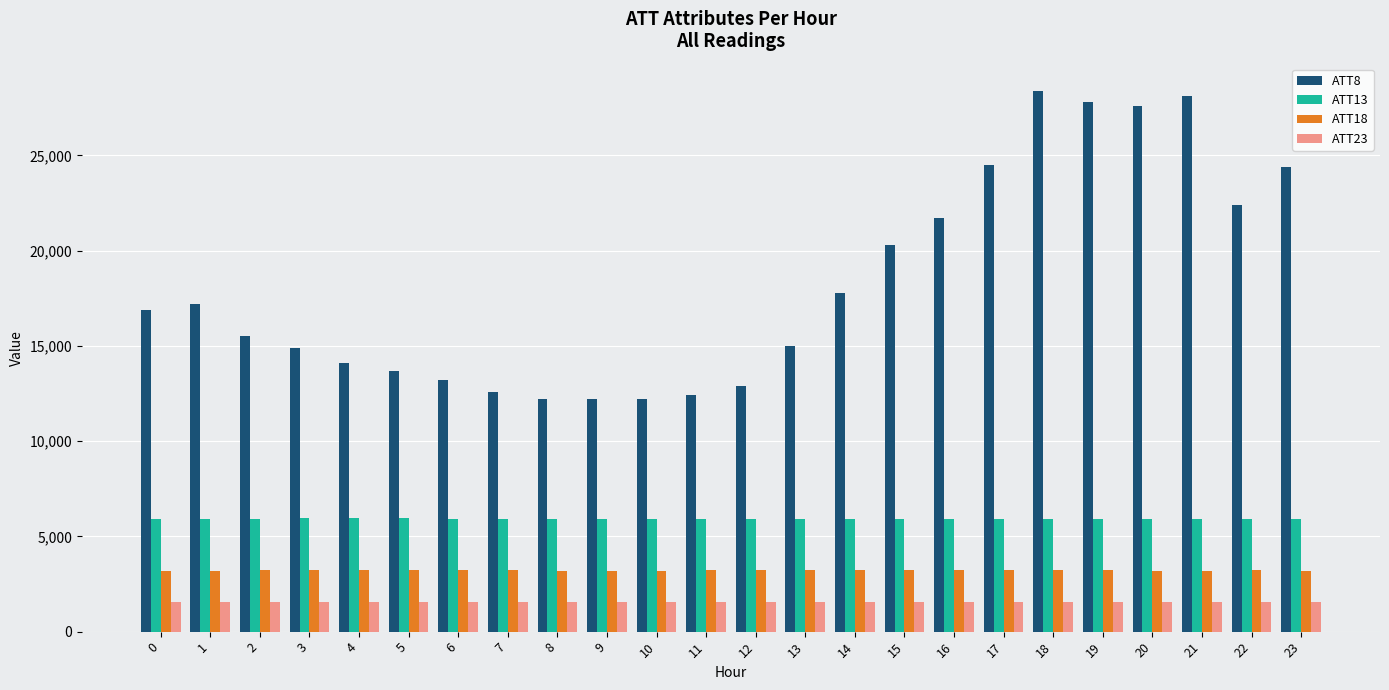

How many bars are there in total?

96